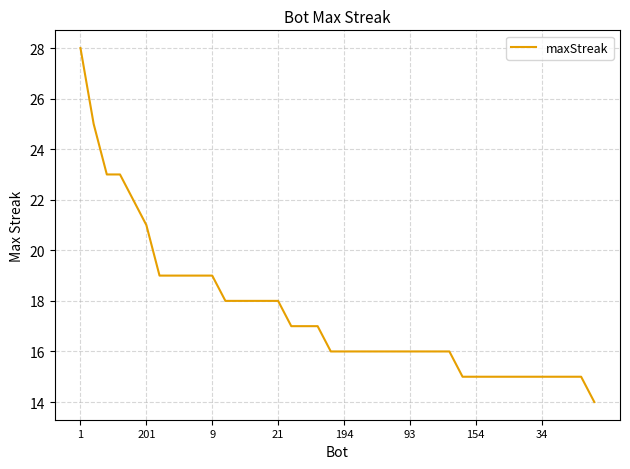

What is the maximum value shown in the chart?

28